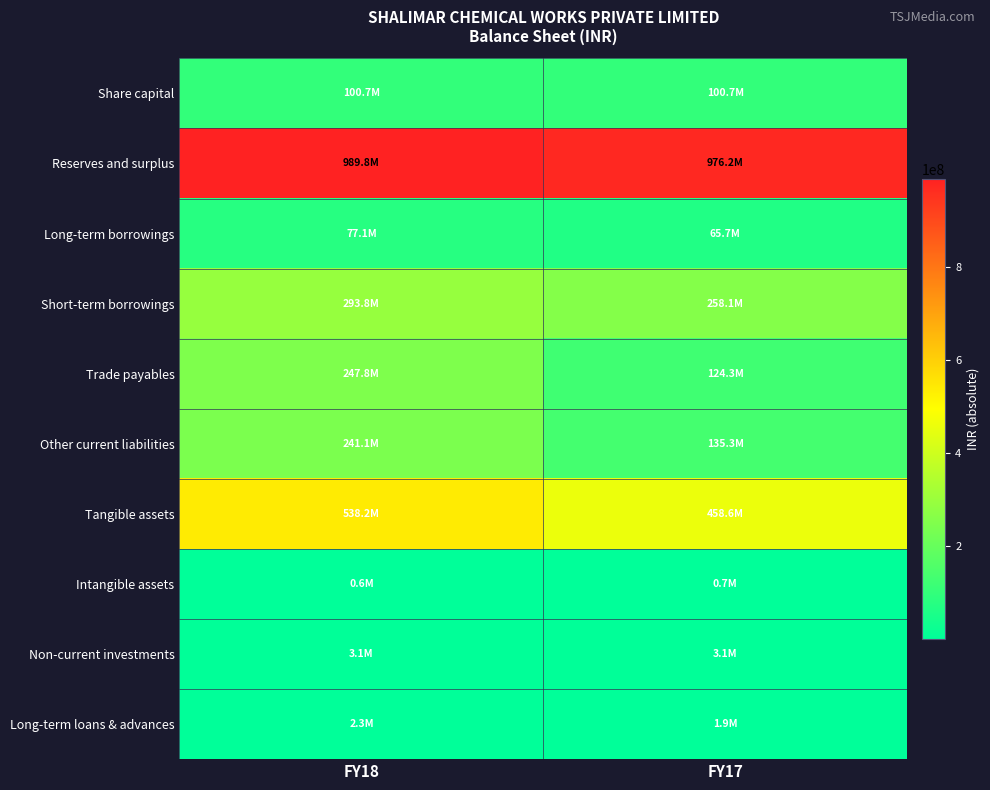

Which has a higher value, FY17 or FY18?

FY17